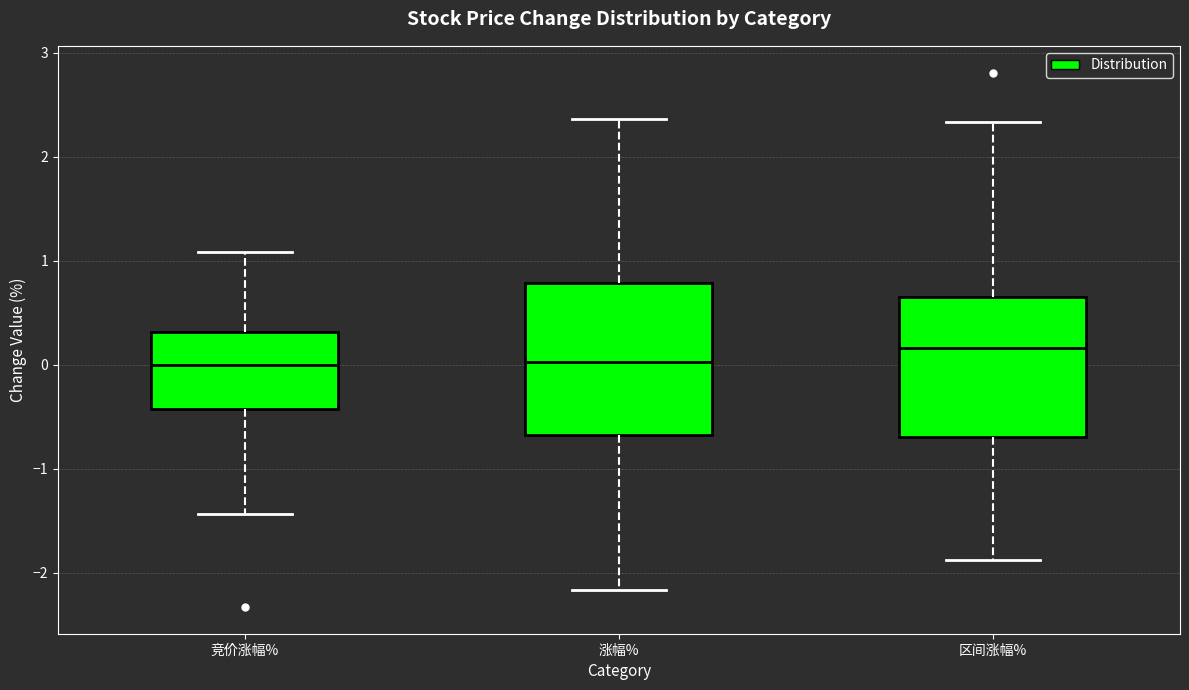

Where does the median line of the box for 涨幅% sit on the y-axis? The values are not printed on the chart, so give them approximately, as read against the axis.

0.0